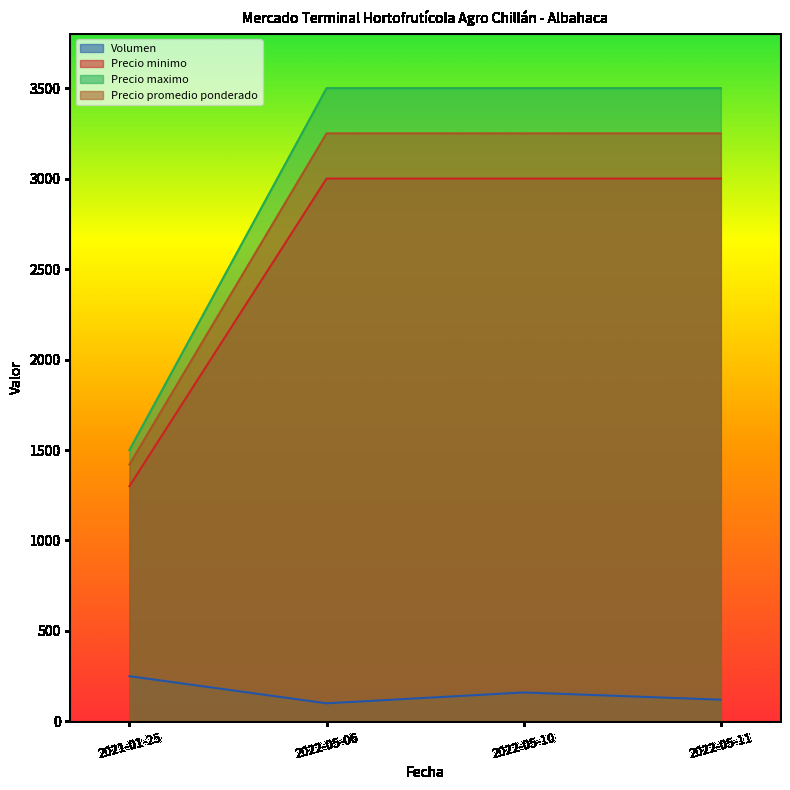

Is it true that Volumen equals 159 at 2022-05-06?

False